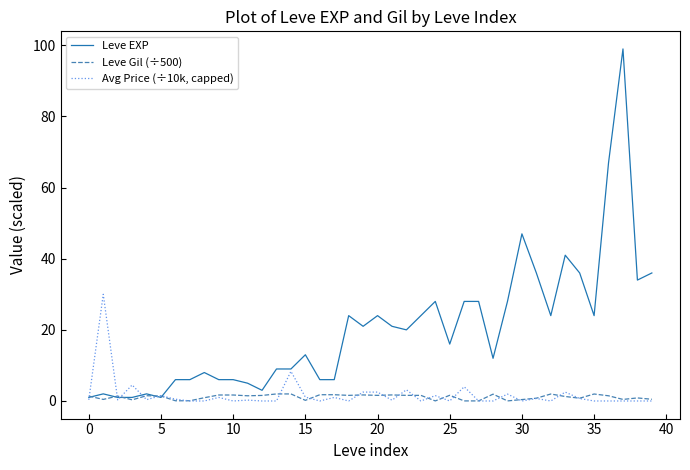

Which series has the largest total across all categories?

Leve EXP